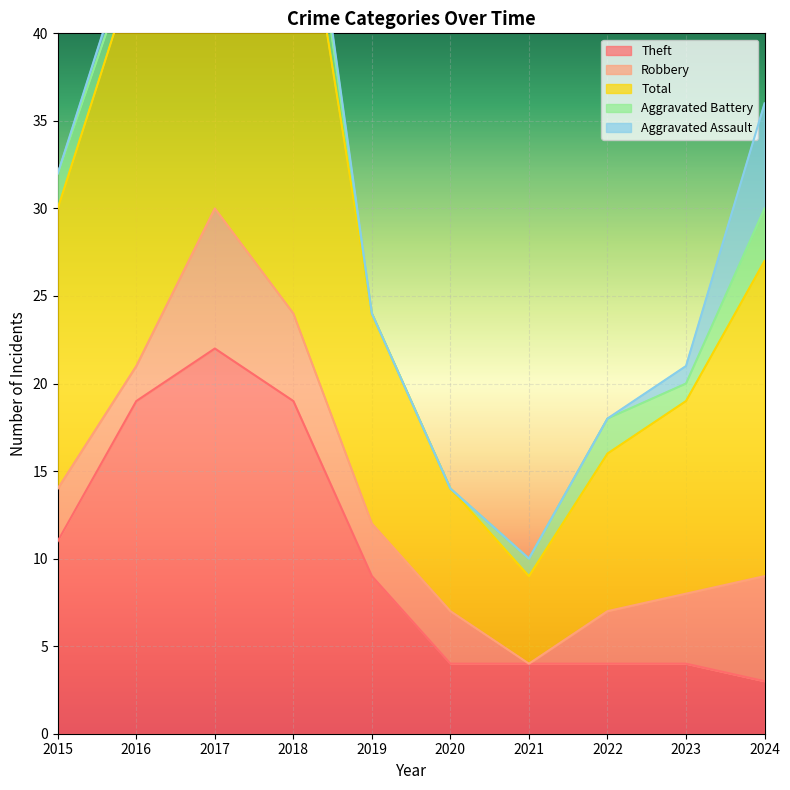

Where is the first local maximum for Theft?

2017